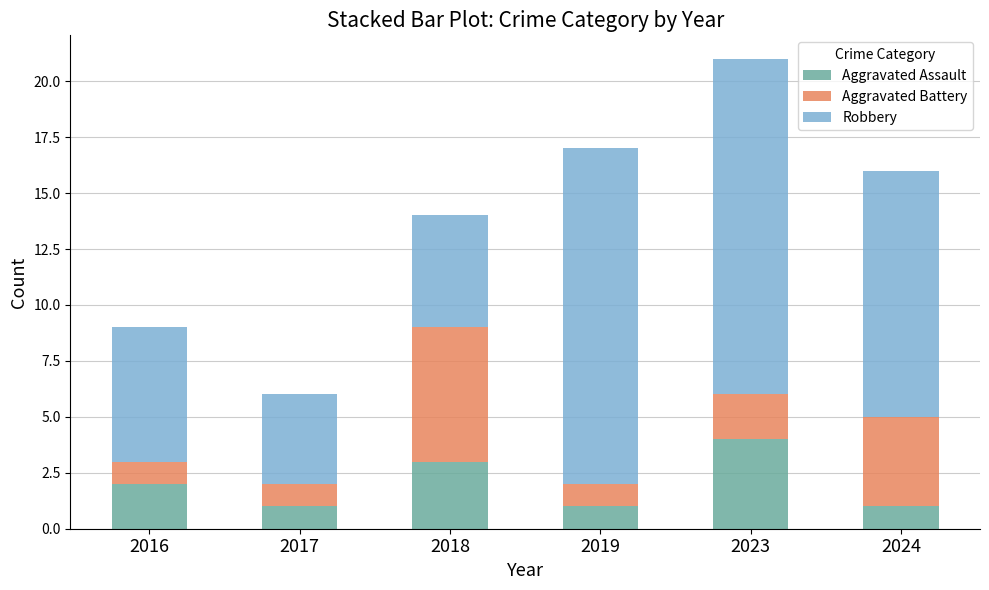

What is the difference between the second highest and second lowest values in the Aggravated Assault series?

2